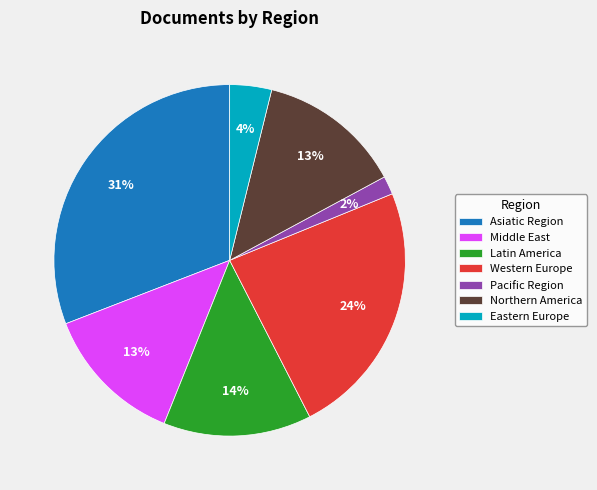

Approximately how many times larger is the value at Latin America compared to Western Europe?

0.6